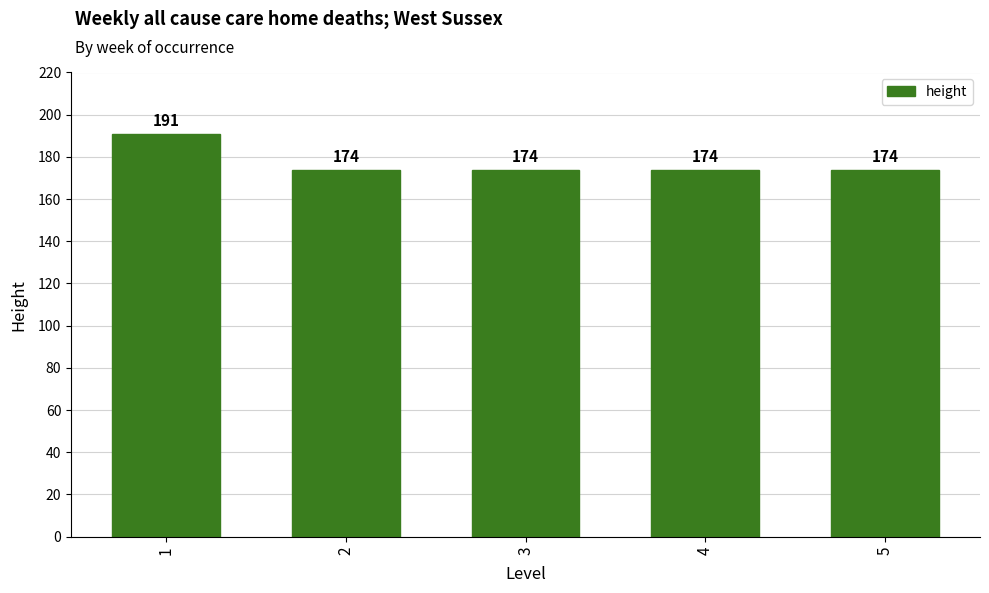

What is the minimum value shown in the chart?

174